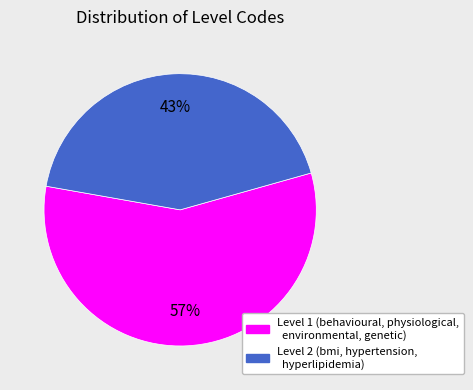

Is there any slice that represents more than half of the pie?

Yes